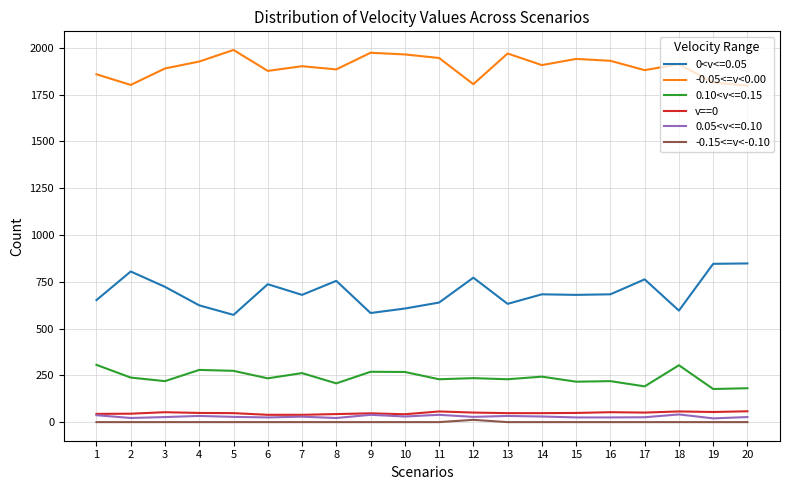

What is the sum of the -0.05<=v<0.00 values at 2 and 4?

3729